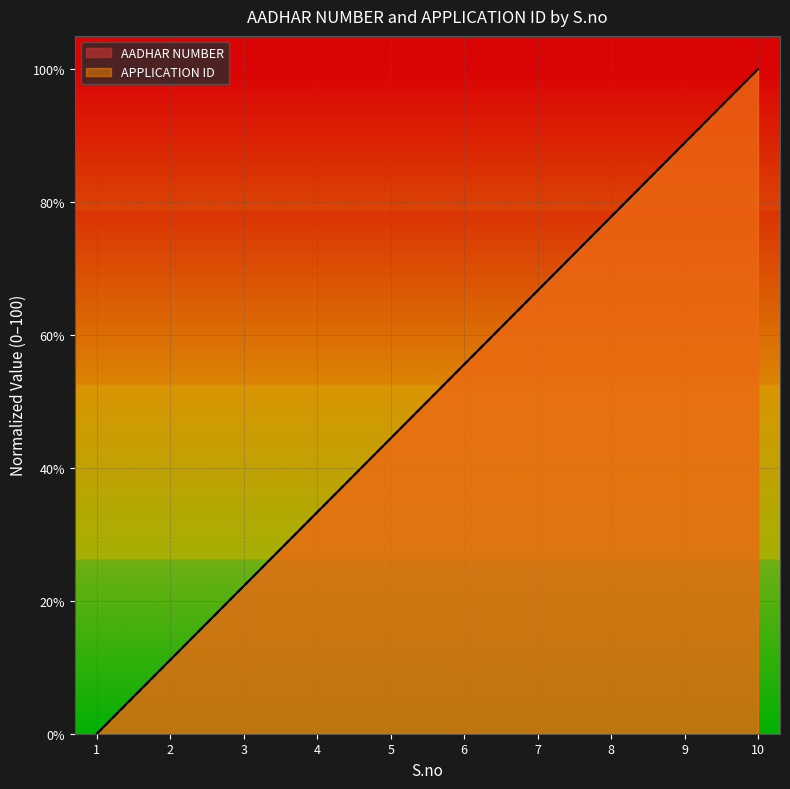

Where does the AADHAR NUMBER series first go above 55?

6